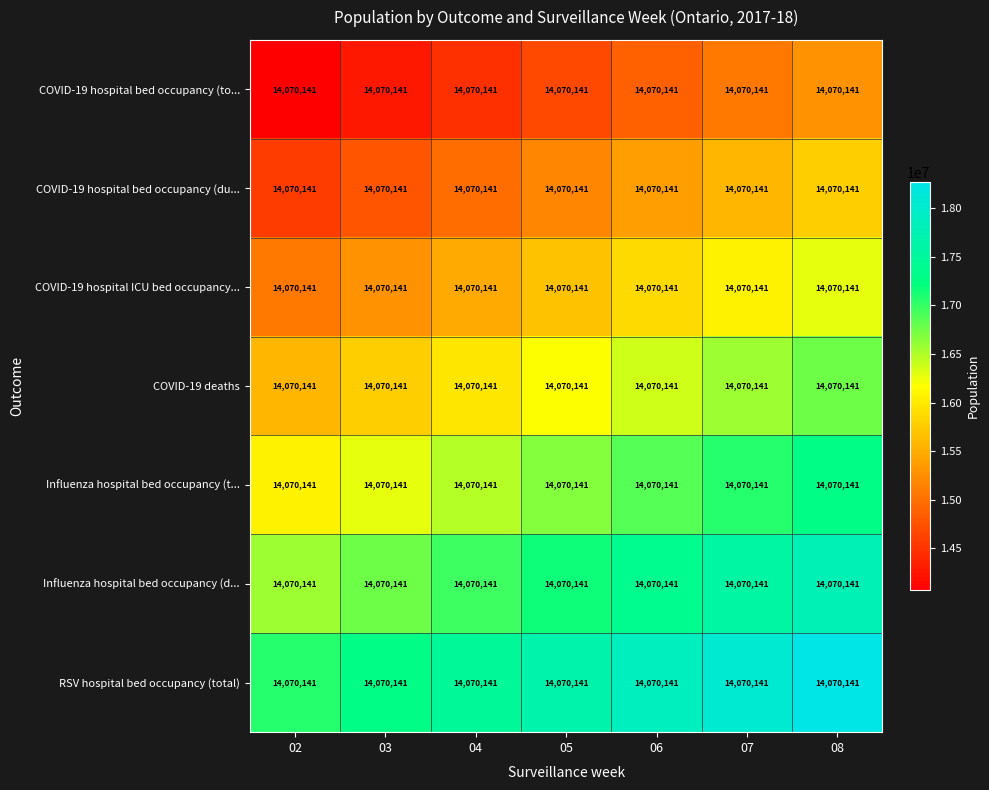

Reading right to left, list all the values displayed in this chart.

COVID-19 hospital bed occupancy (to...: 08=14070141	07=14070141	06=14070141	05=14070141	04=14070141	03=14070141	02=14070141
COVID-19 hospital bed occupancy (du...: 08=14070141	07=14070141	06=14070141	05=14070141	04=14070141	03=14070141	02=14070141
COVID-19 hospital ICU bed occupancy...: 08=14070141	07=14070141	06=14070141	05=14070141	04=14070141	03=14070141	02=14070141
COVID-19 deaths: 08=14070141	07=14070141	06=14070141	05=14070141	04=14070141	03=14070141	02=14070141
Influenza hospital bed occupancy (t...: 08=14070141	07=14070141	06=14070141	05=14070141	04=14070141	03=14070141	02=14070141
Influenza hospital bed occupancy (d...: 08=14070141	07=14070141	06=14070141	05=14070141	04=14070141	03=14070141	02=14070141
RSV hospital bed occupancy (total): 08=14070141	07=14070141	06=14070141	05=14070141	04=14070141	03=14070141	02=14070141